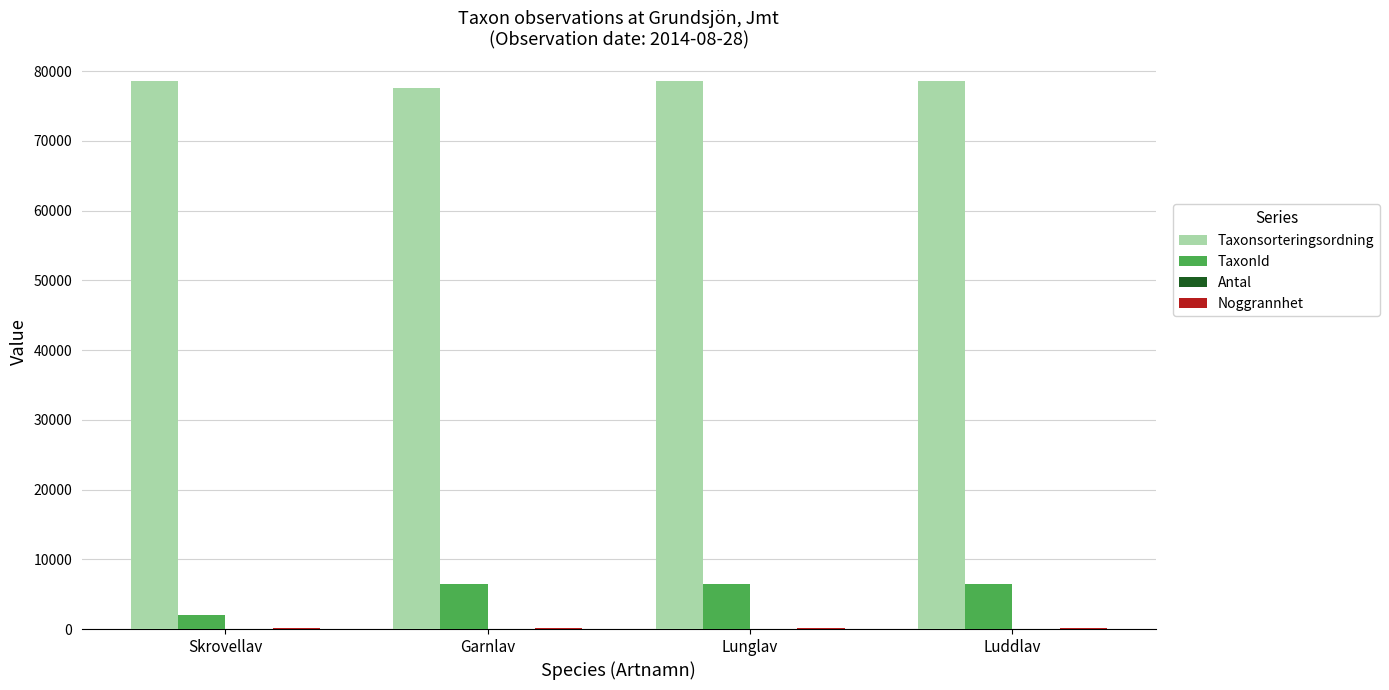

What is the sum of all Taxonsorteringsordning values?

313248